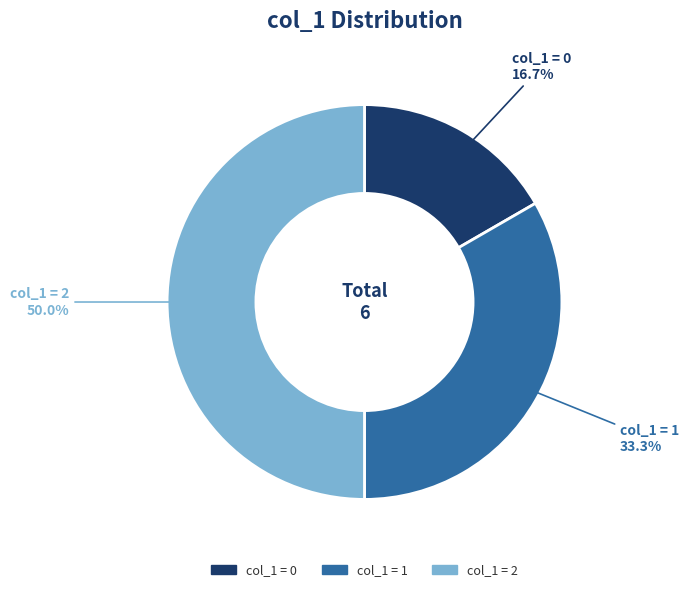

Rank the categories by value from lowest to highest.

col_1 = 0, col_1 = 1, col_1 = 2